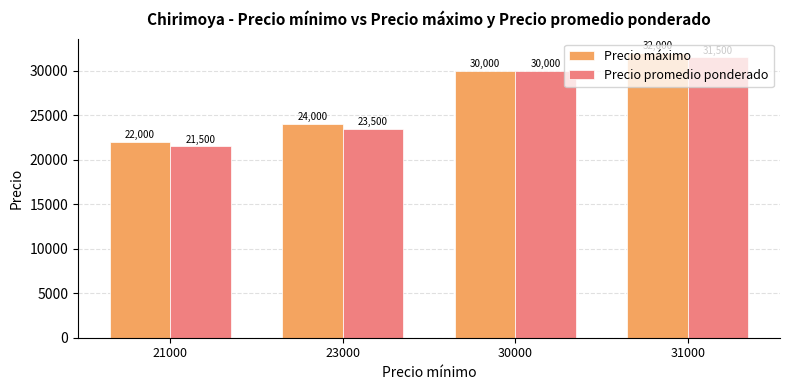

True or false: Precio máximo has a value of 39441 at 23000.

False